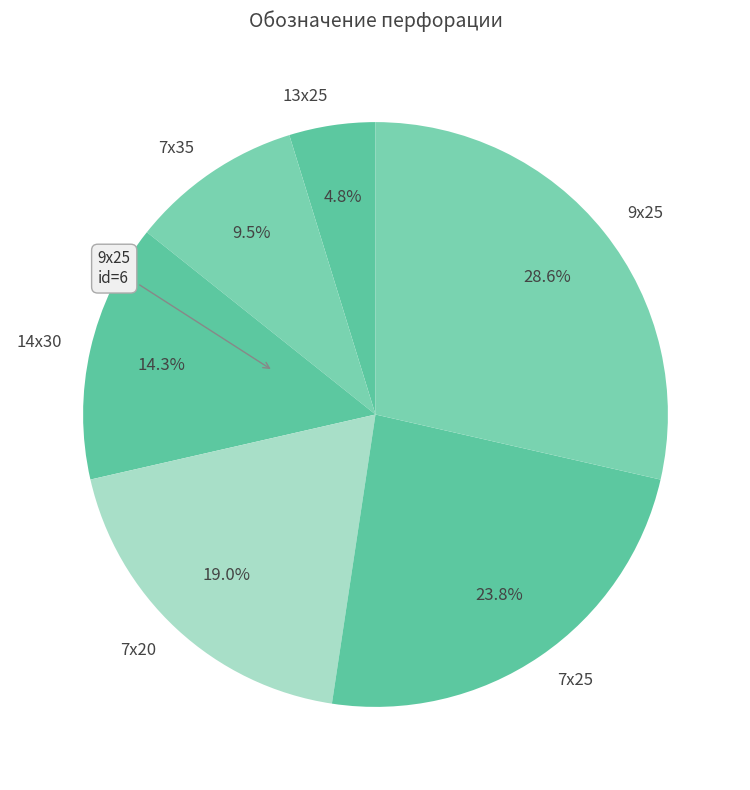

Which slice is the smallest?

13х25